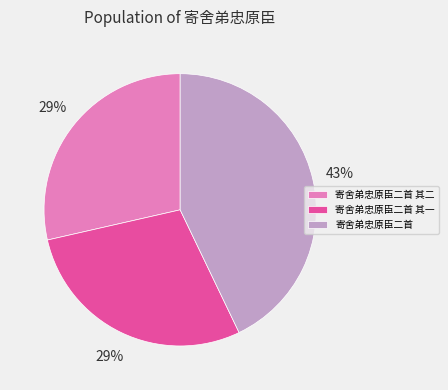

To the nearest percent, what is the difference between the largest and smallest slice percentages?

14%